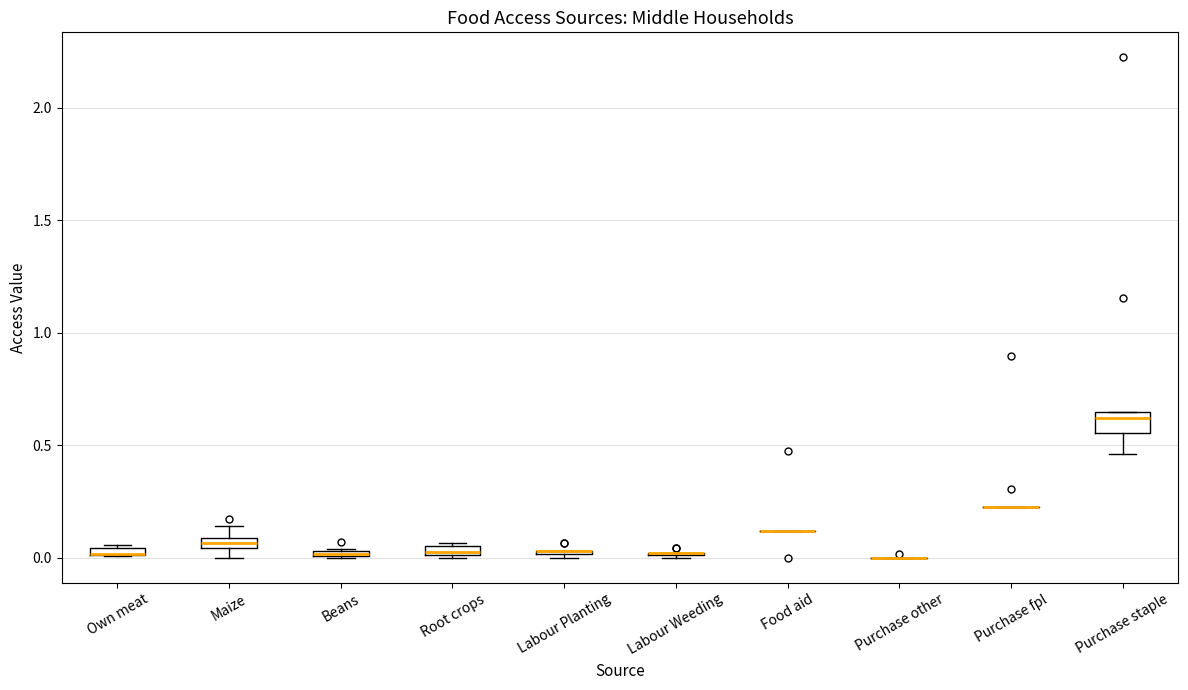

Comparing the boxes themselves (not the whiskers), which one is the tallest?

Purchase staple